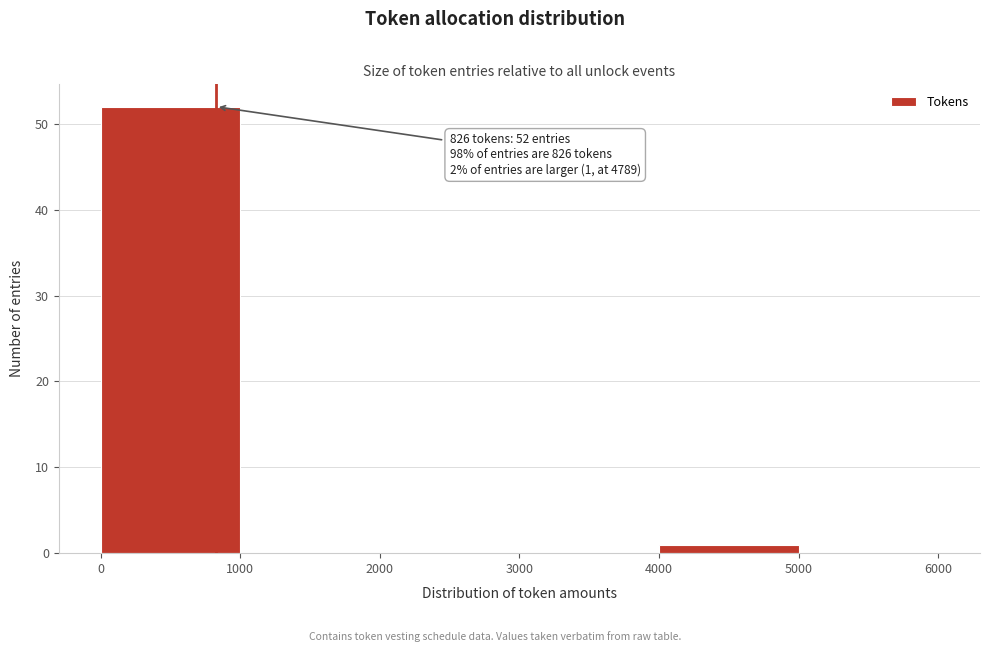

Which range on the x-axis has the tallest bar?

0 to 1000